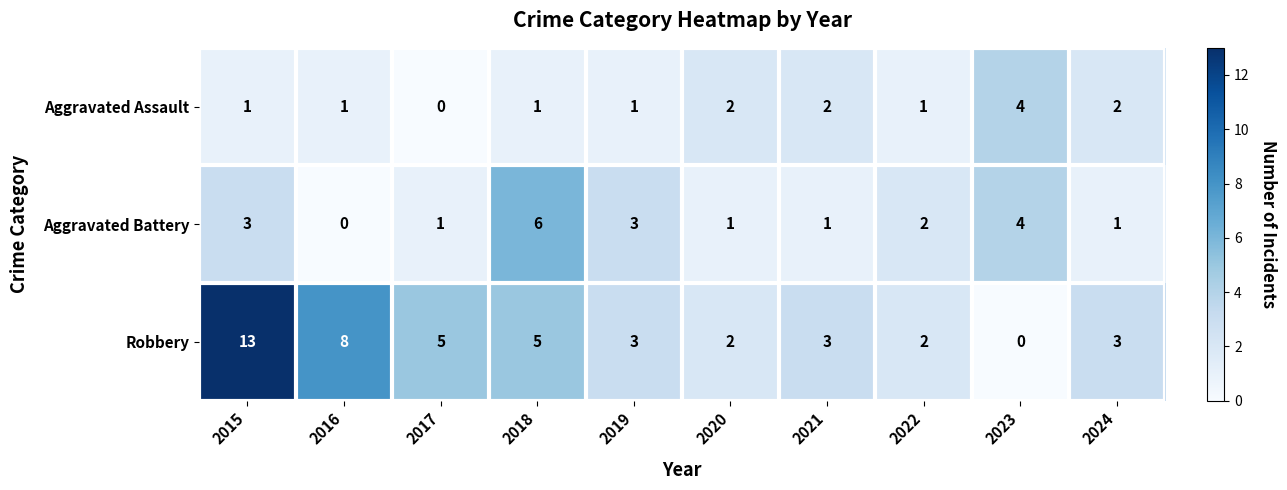

Which series has the largest range (max minus min)?

Robbery